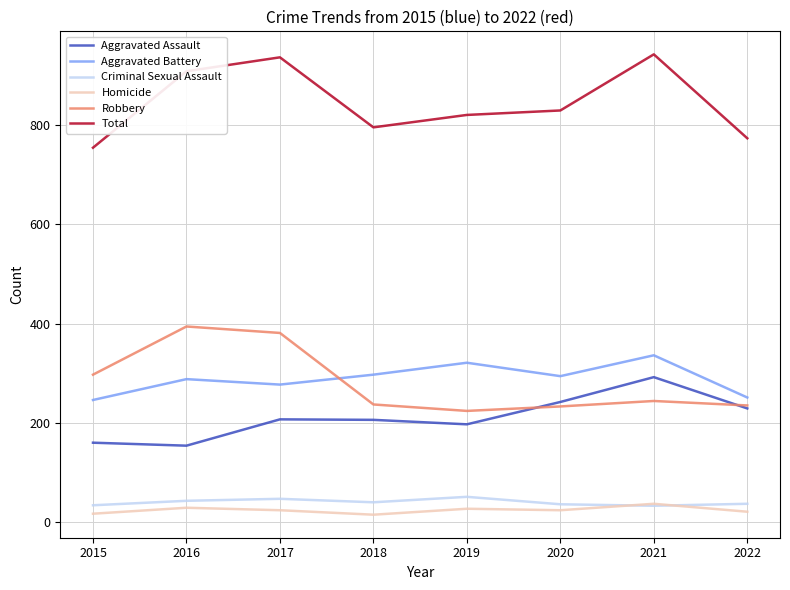

Which series changed the most between 2017 and 2022?

Total